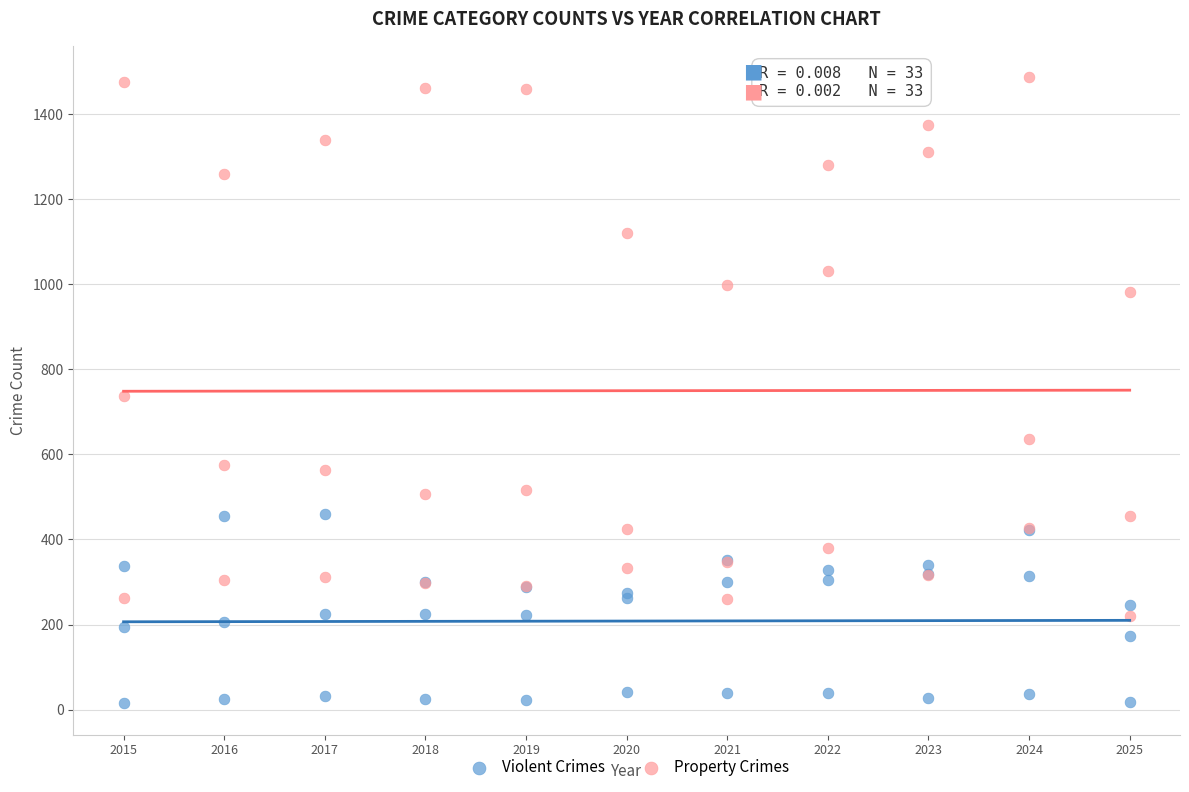

Which series contains the highest Y value?

Property Crimes